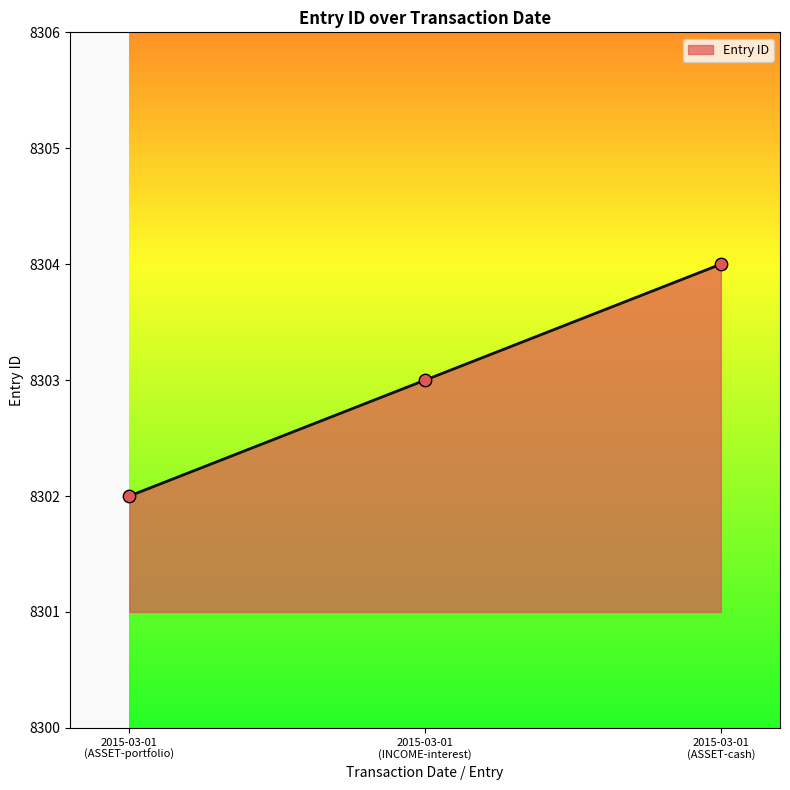

What is the maximum value shown in the chart?

8304